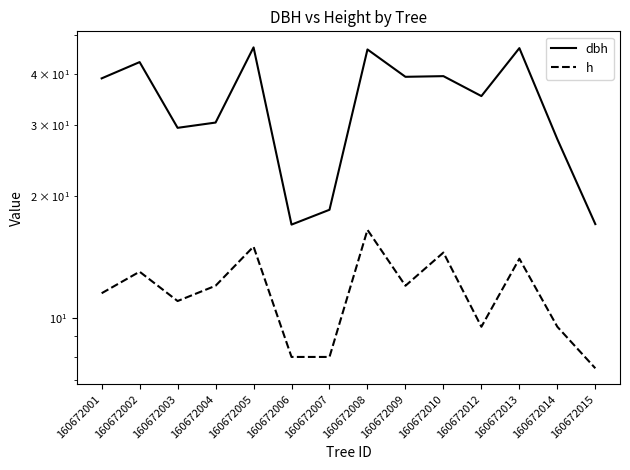

How many series are shown in this chart?

2